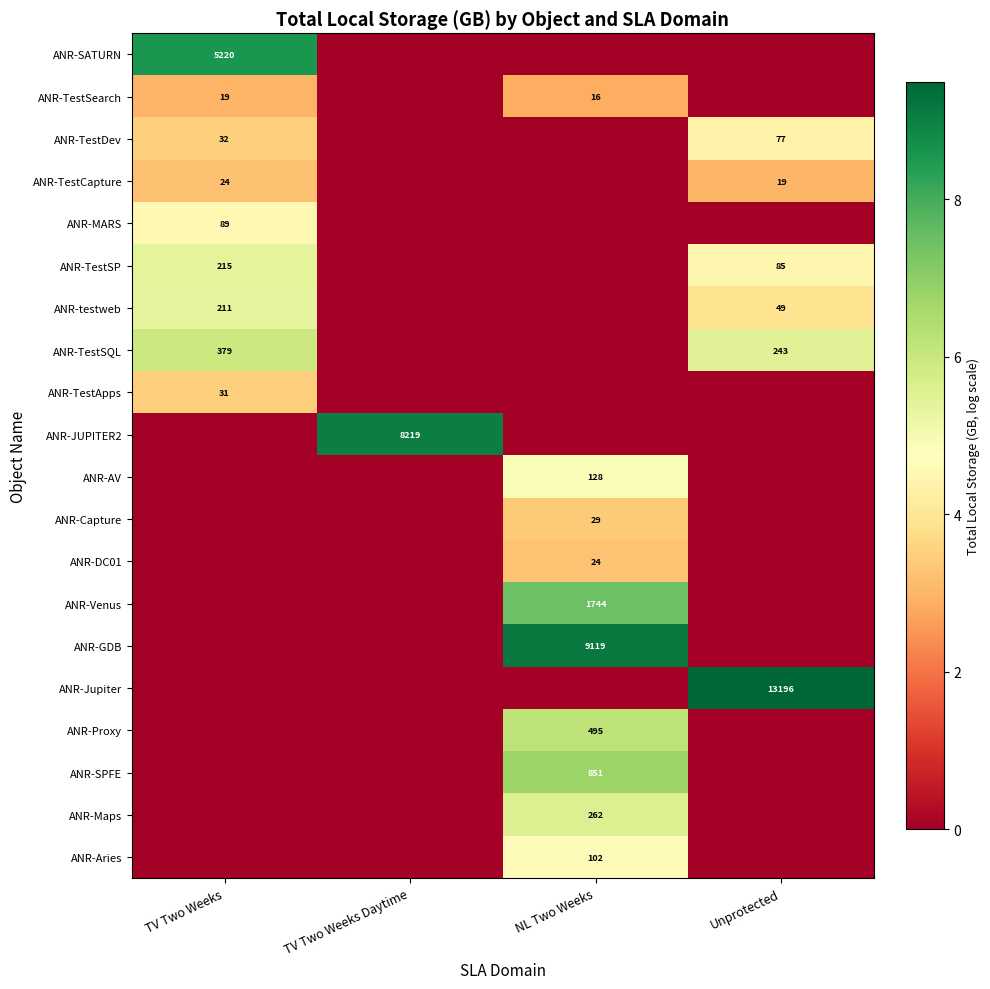

True or false: ANR-Capture has a value of 41 at NL Two Weeks.

False